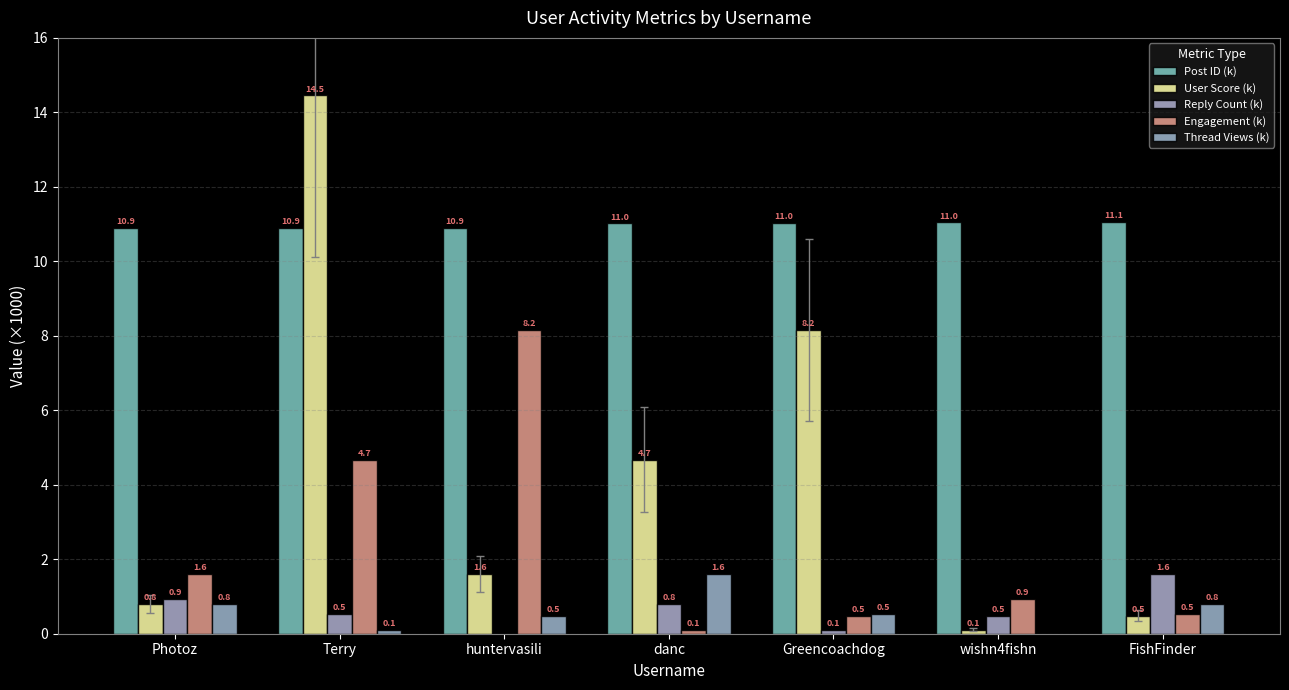

How many positive values does the Thread Views (k) series have?

6